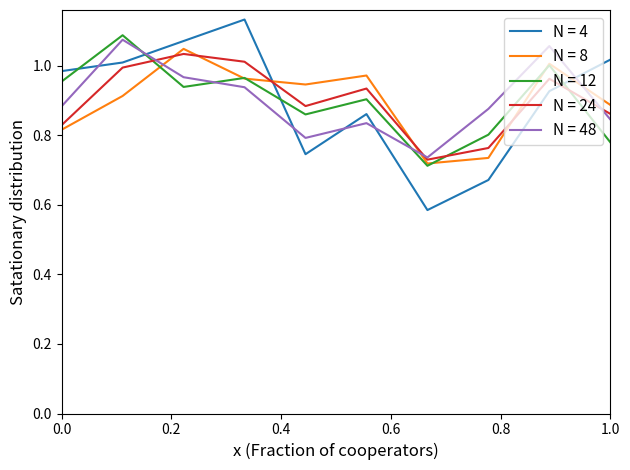

How many times do N = 24 and N = 12 cross each other?

3